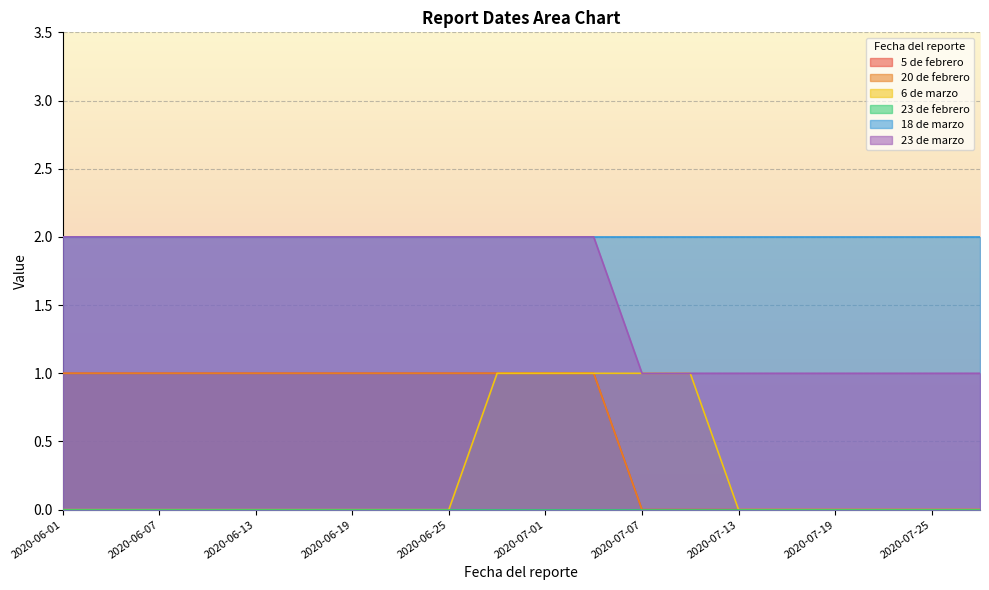

At which category is the sum across all series the highest?

2020-06-28